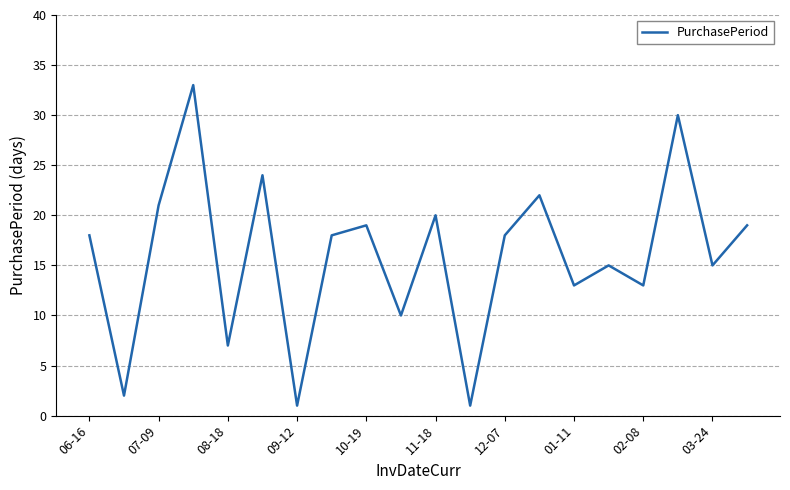

What is the greatest value displayed?

33